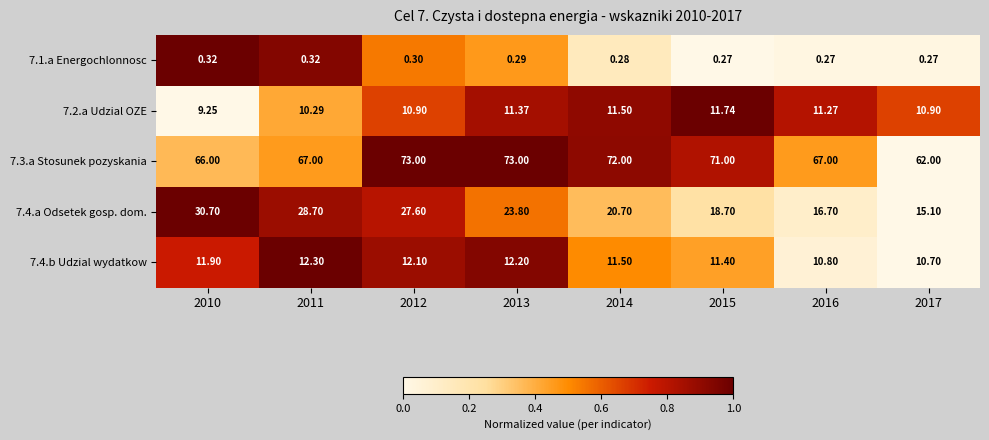

Is the value of 7.2.a Udzial OZE at 2010 greater than the value of 7.4.a Odsetek gosp. dom. at 2016?

No